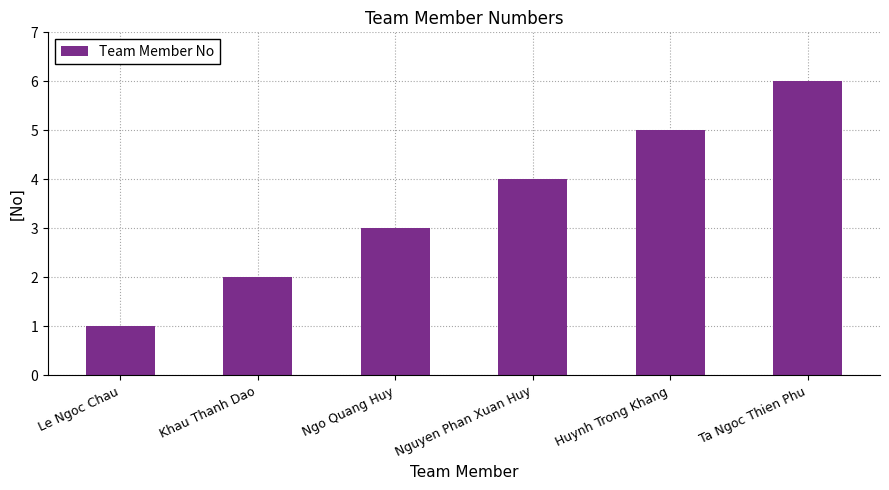

What is the label of the 5th bar from the left?

Huynh Trong Khang